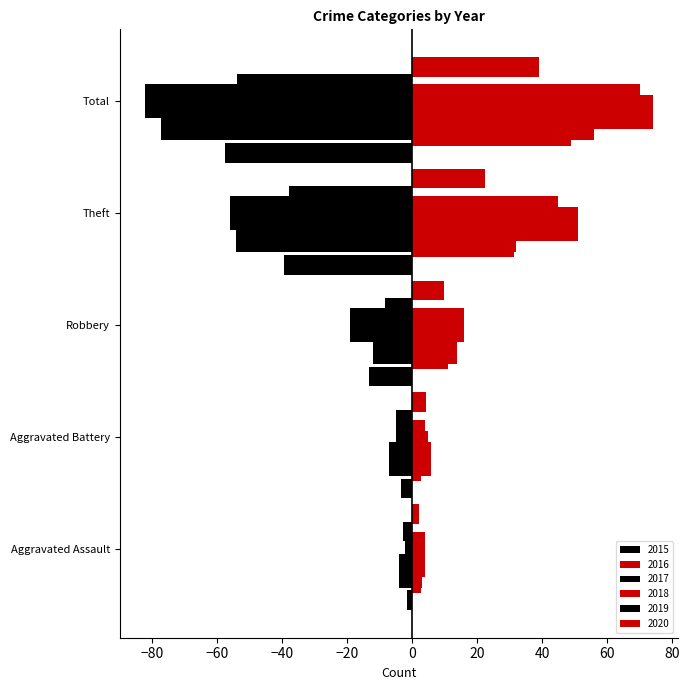

The value of 2018 at Total is 74. True or false?

True